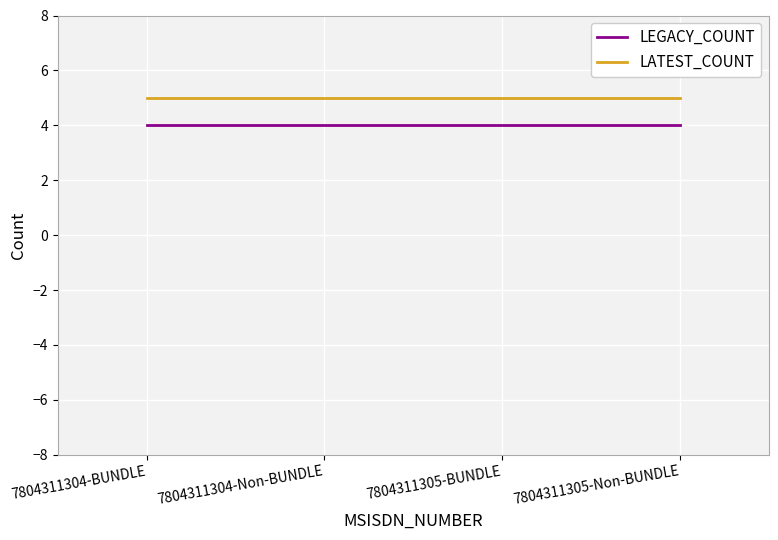

True or false: LATEST_COUNT and LEGACY_COUNT cross at least once.

False